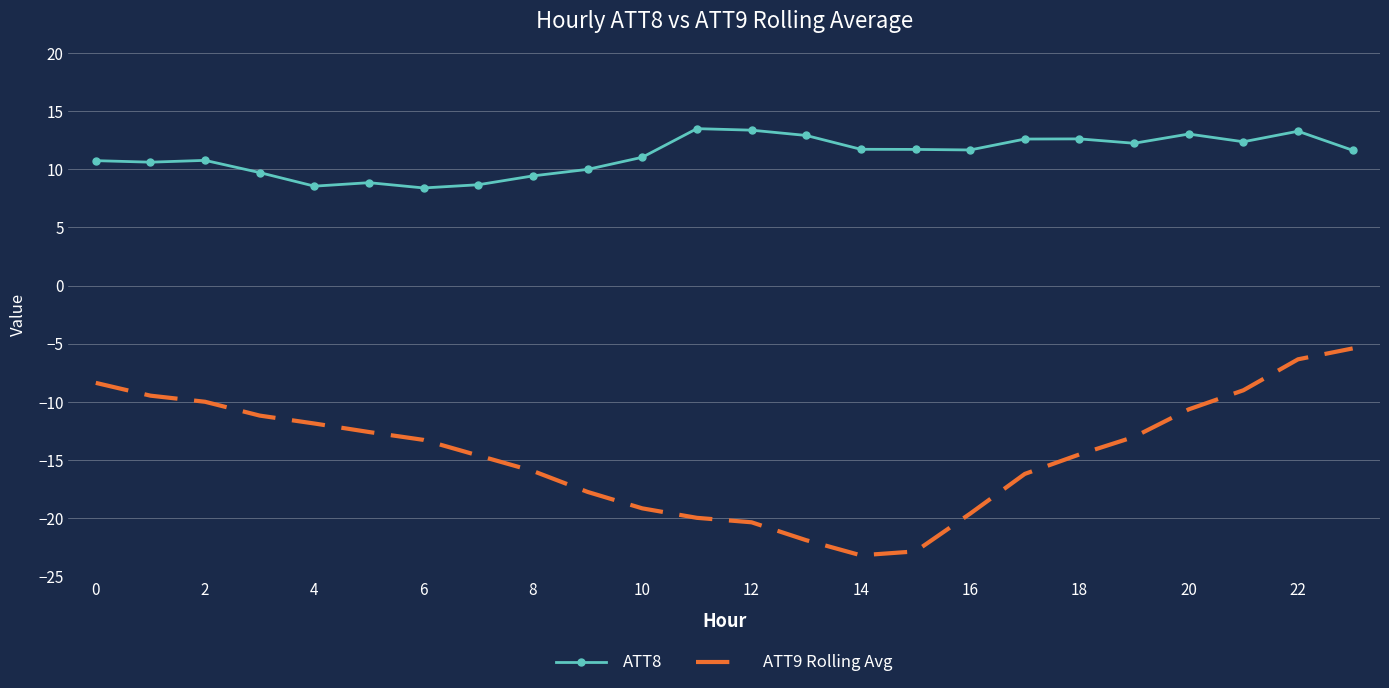

Which series has the largest total across all categories?

ATT8